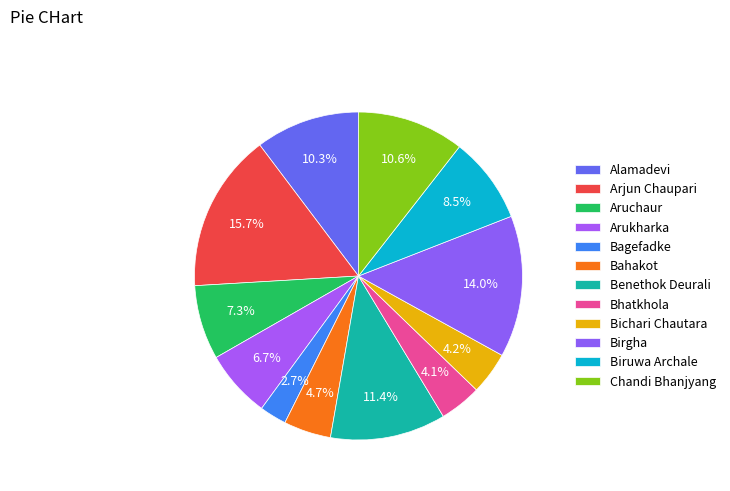

How many segments does this pie chart have?

12